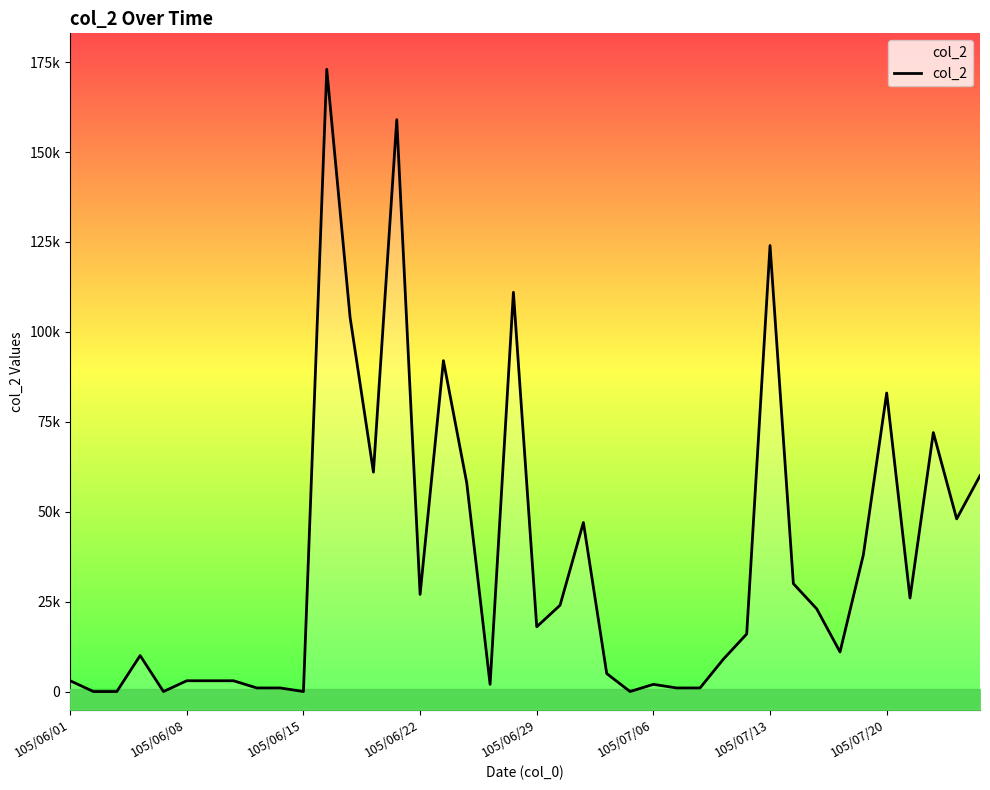

What is the sum of the values at 16 and 33?

103000